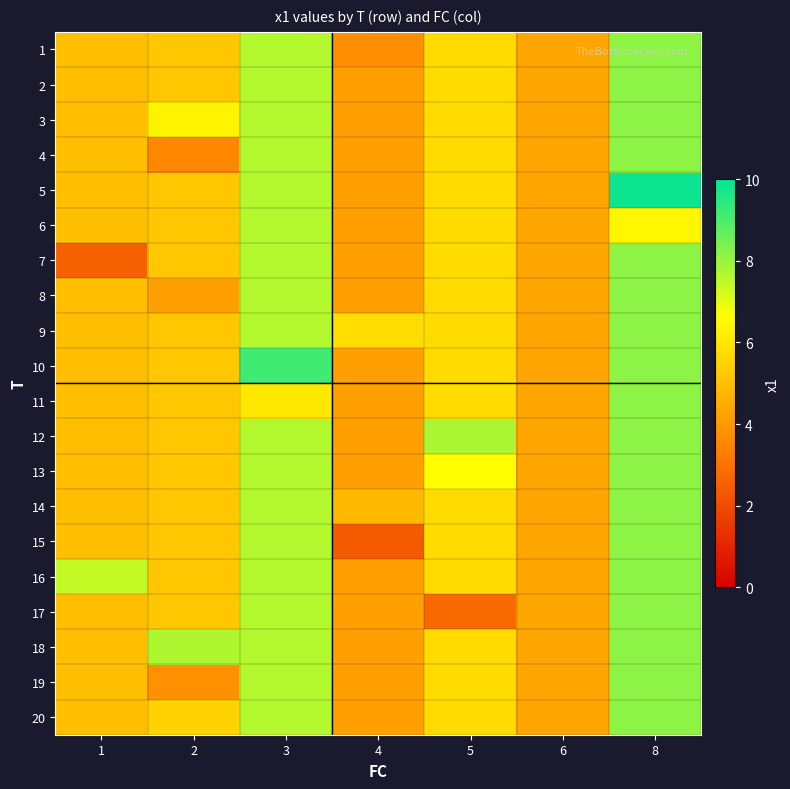

Rank the series at 1 from lowest to highest value.

7, 1, 2, 3, 4, 5, 6, 8, 9, 10, 11, 12, 13, 14, 15, 17, 18, 19, 20, 16